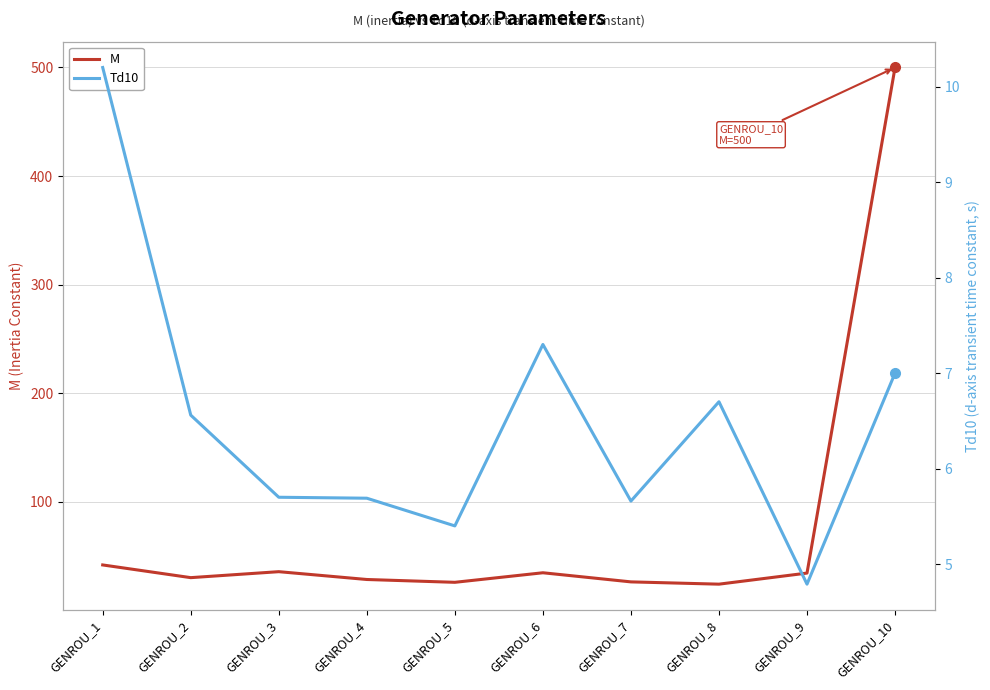

True or false: M has more than 2 points higher than both neighbors.

False